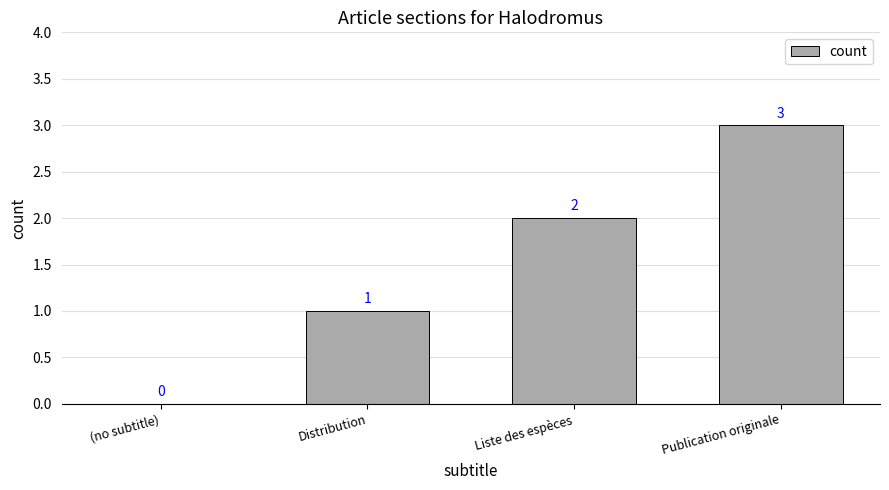

True or false: the data shows 0 at (no subtitle).

True